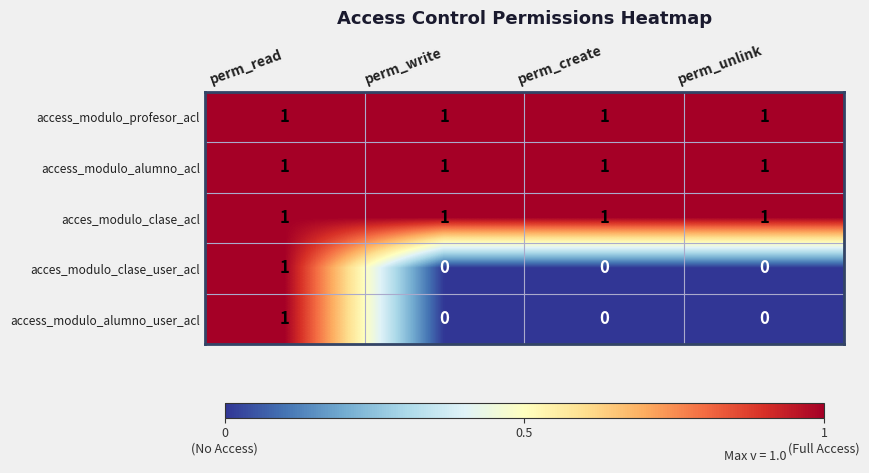

The access_modulo_alumno_user_acl series shows 2 at perm_read. True or false?

False